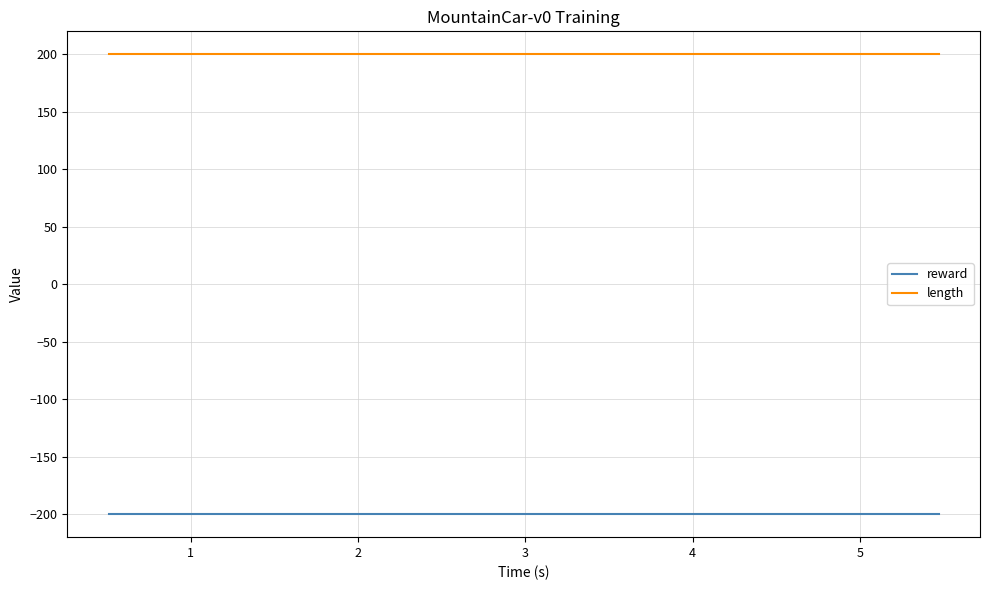

True or false: length and reward cross at least once.

False